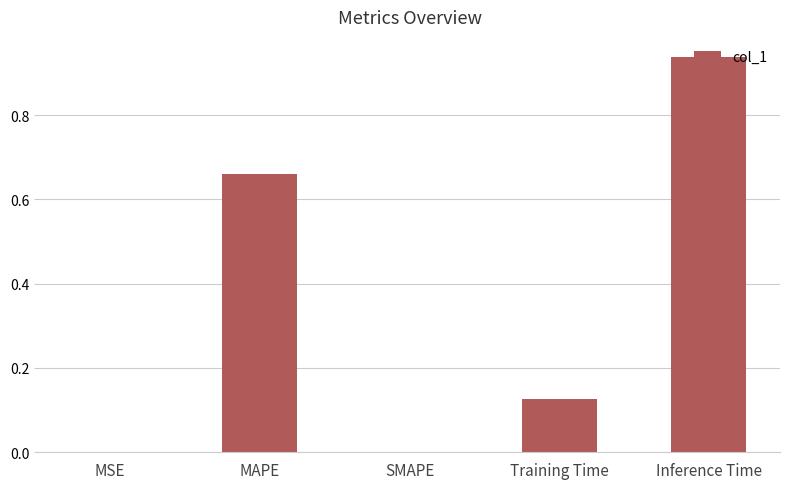

Are the bars grouped side by side (vs. stacked)?

No